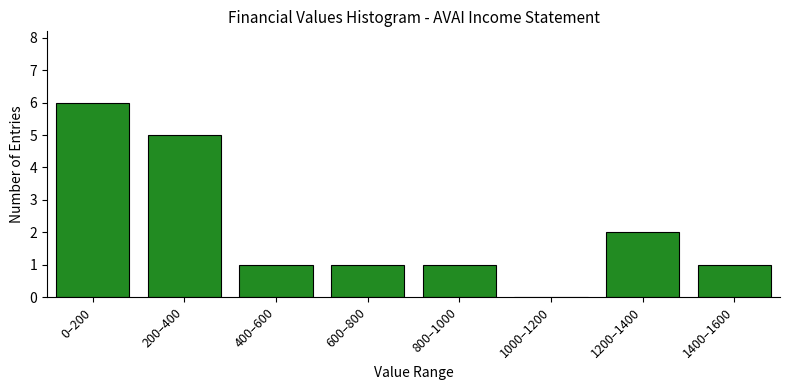

Reading left to right, what are all the values shown in this chart?

0–200=6	200–400=5	400–600=1	600–800=1	800–1000=1	1000–1200=0	1200–1400=2	1400–1600=1